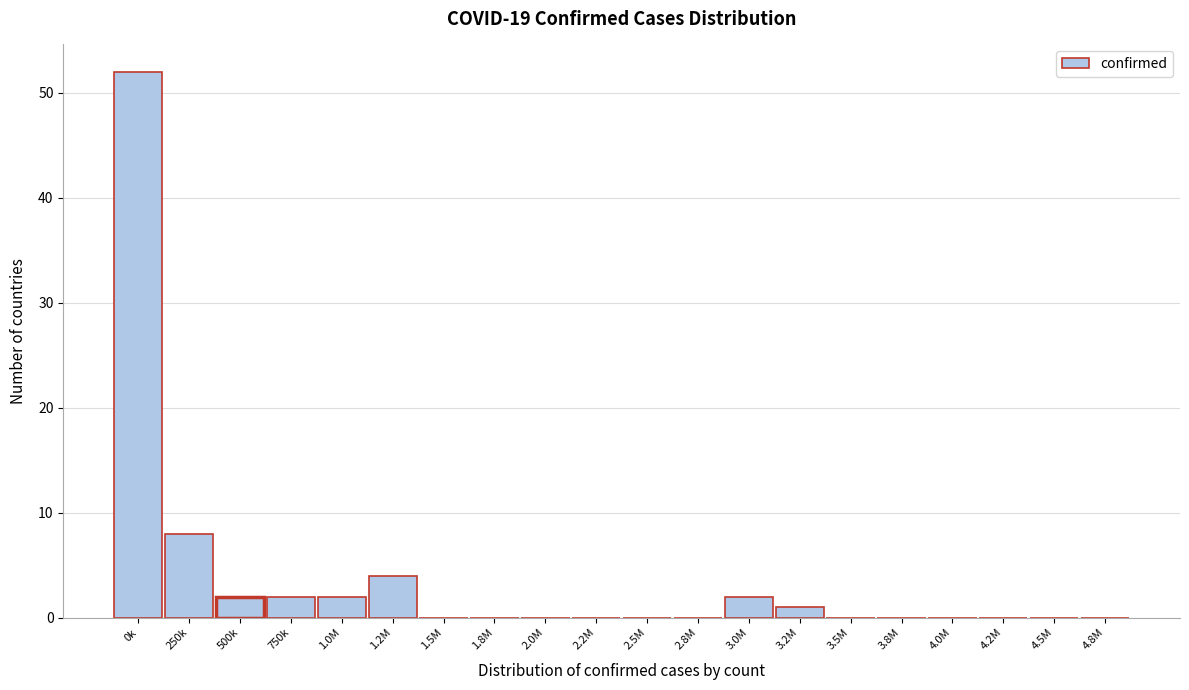

Reading left to right, what are all the values shown in this chart?

0k=52	250k=8	500k=2	750k=2	1.0M=2	1.2M=4	1.5M=0	1.8M=0	2.0M=0	2.2M=0	2.5M=0	2.8M=0	3.0M=2	3.2M=1	3.5M=0	3.8M=0	4.0M=0	4.2M=0	4.5M=0	4.8M=0